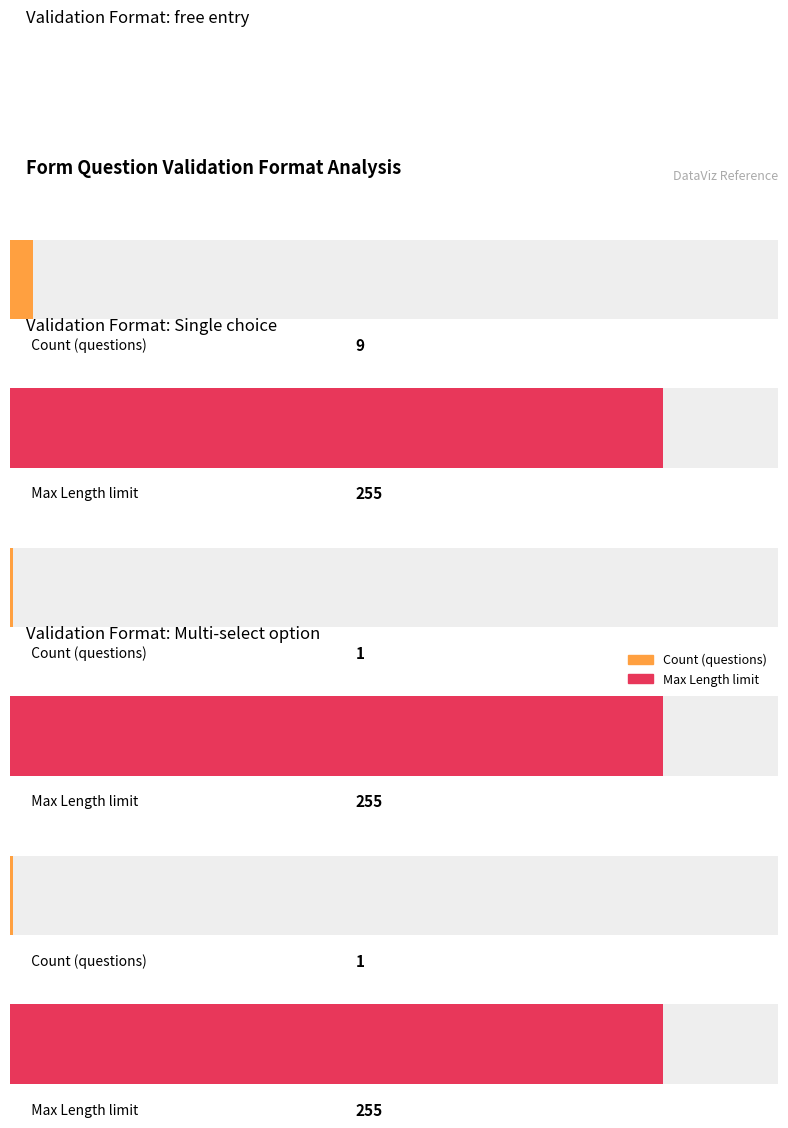

Reading left to right, extract all data points from this chart.

Count: free entry=9	Single choice=1	Multi-select option=1
Max Length: free entry=255	Single choice=255	Multi-select option=255